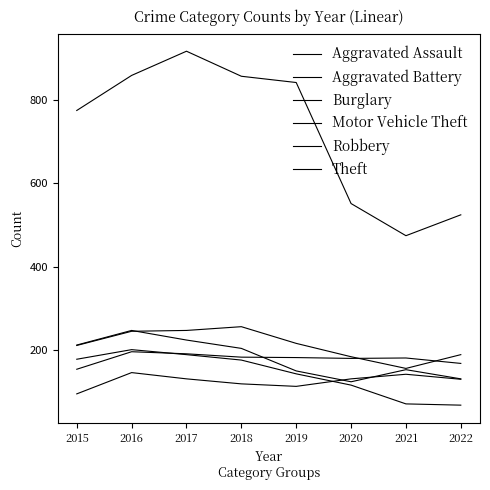

What is the difference between the maximum and second lowest values in the Aggravated Battery series?

28